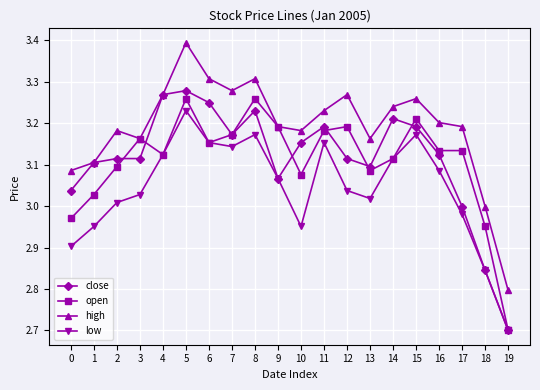

Which series has the largest range (max minus min)?

high